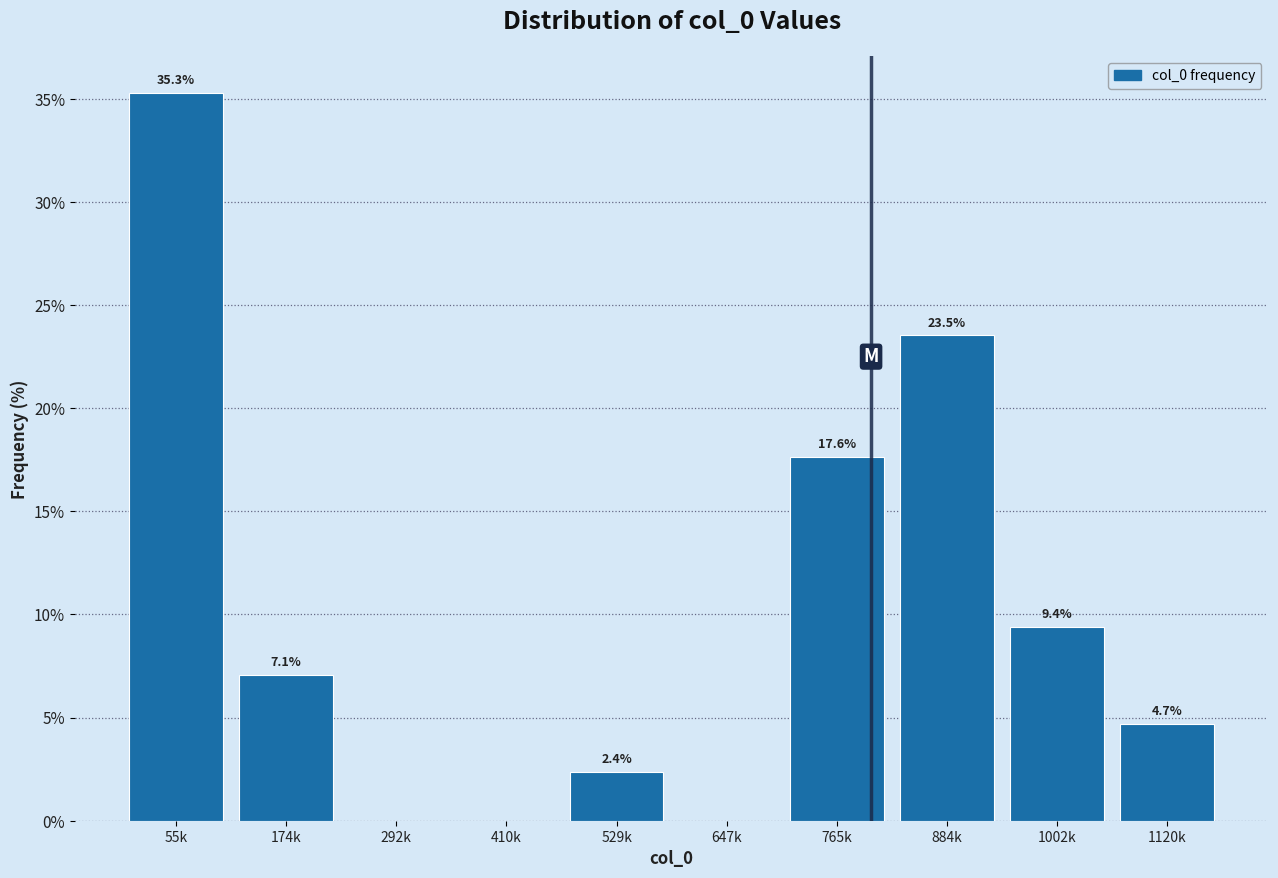

Reading right to left, transcribe all the data shown in this chart.

1120k=4.7	1002k=9.4	884k=23.5	765k=17.6	647k=0.0	529k=2.4	410k=0.0	292k=0.0	174k=7.1	55k=35.3